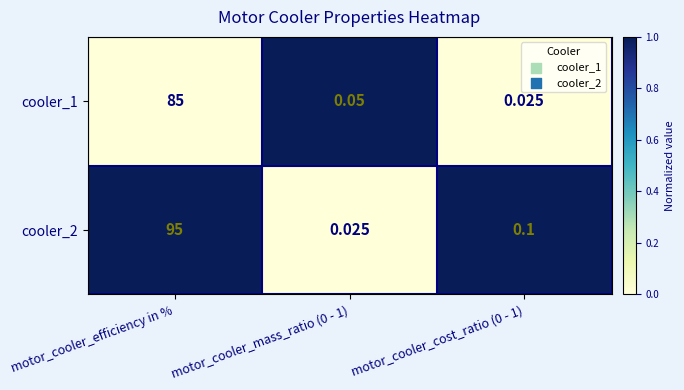

At which category is the sum across all series the highest?

motor_cooler_efficiency in %